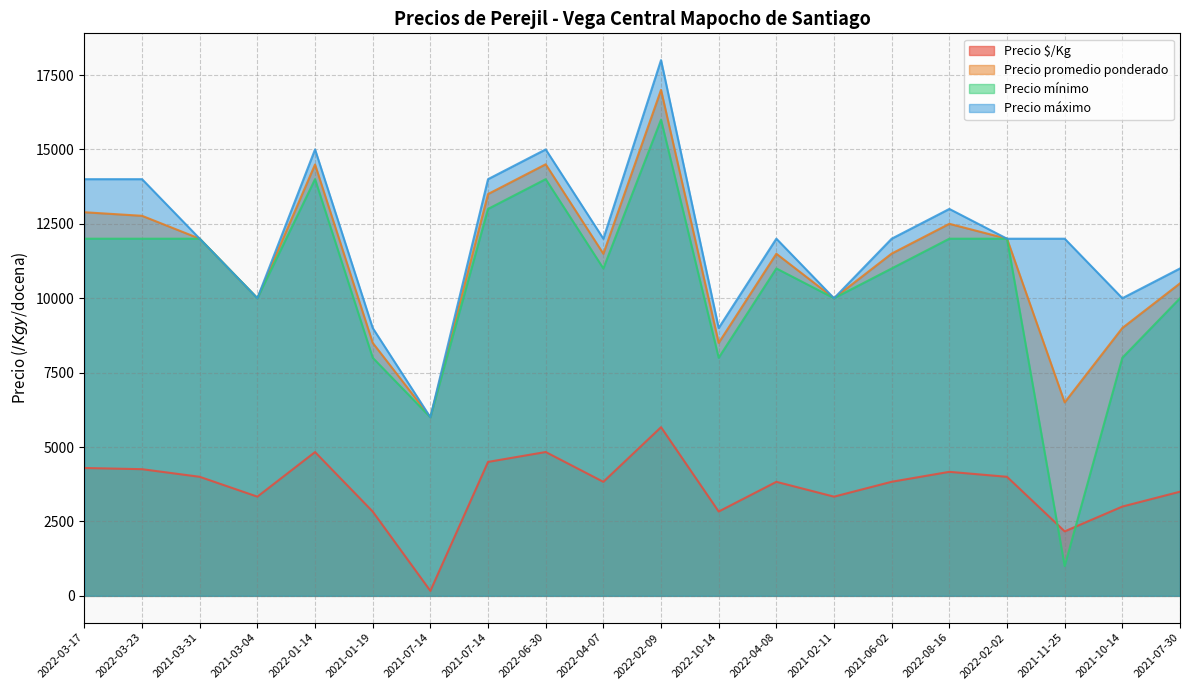

Which series has the largest range (max minus min)?

Precio mínimo